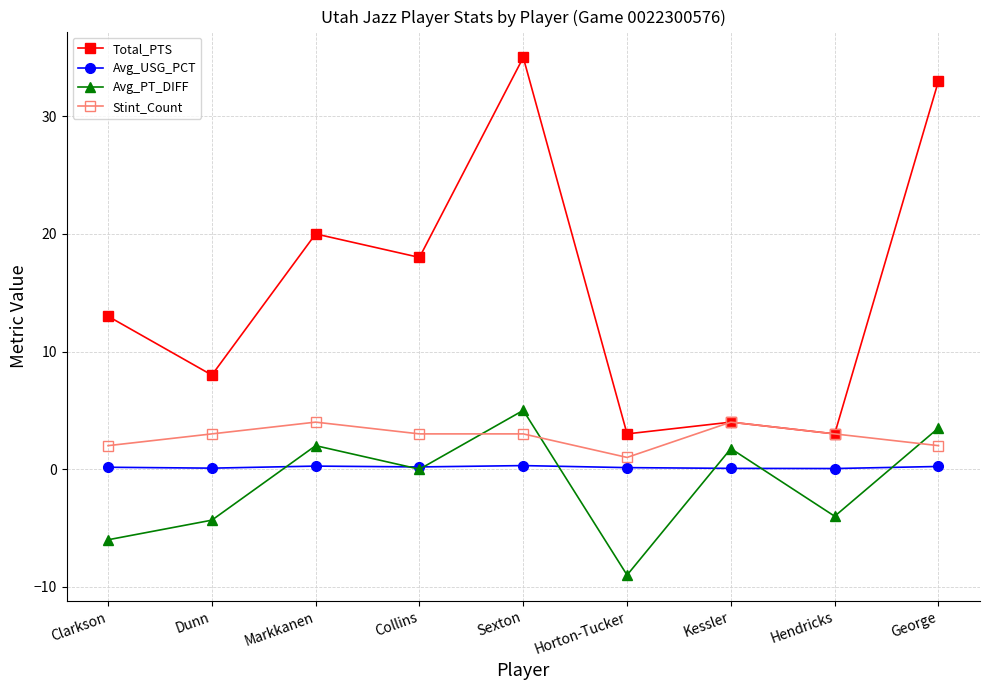

After their last crossing, which series has the higher values: Avg_PT_DIFF or Stint_Count?

Avg_PT_DIFF